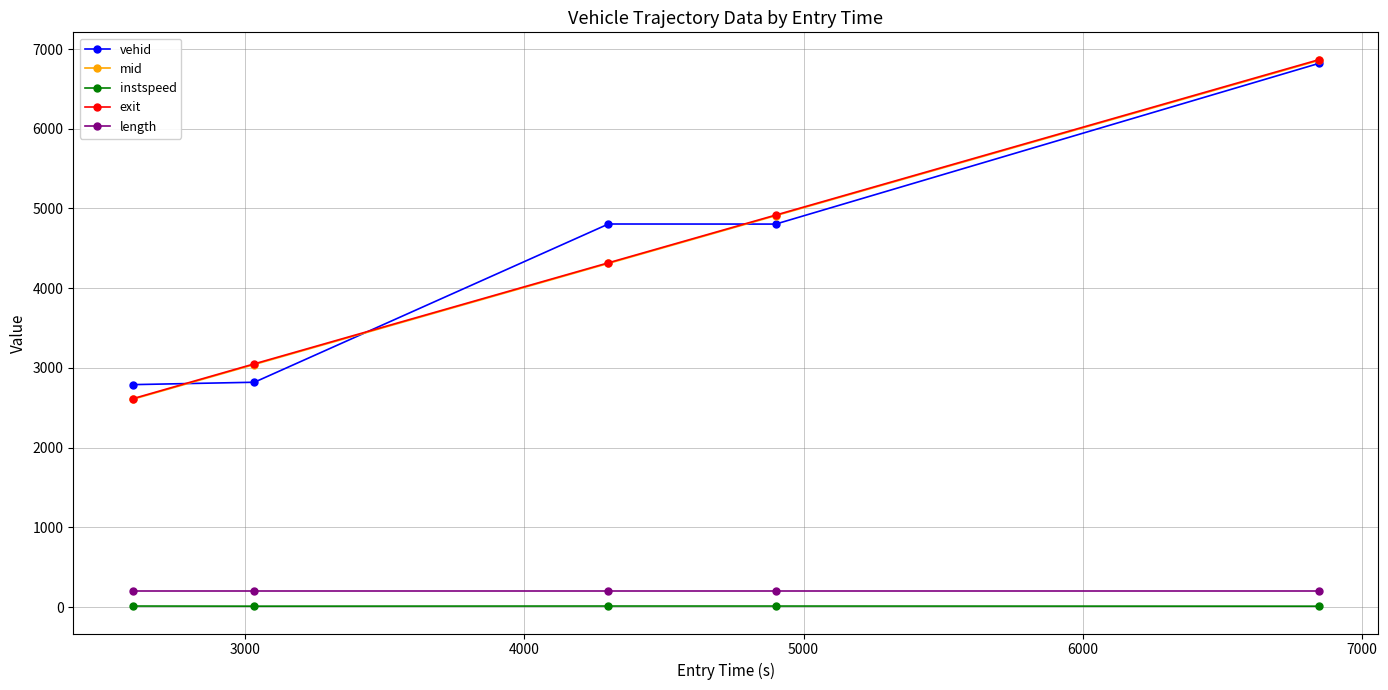

At how many categories does at least one series exceed 3690?

3